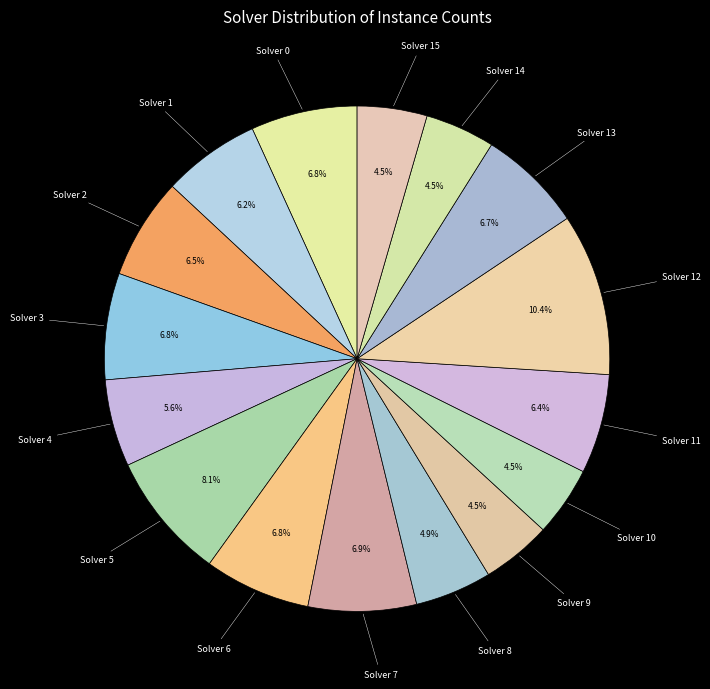

Count the number of slices in the pie.

16